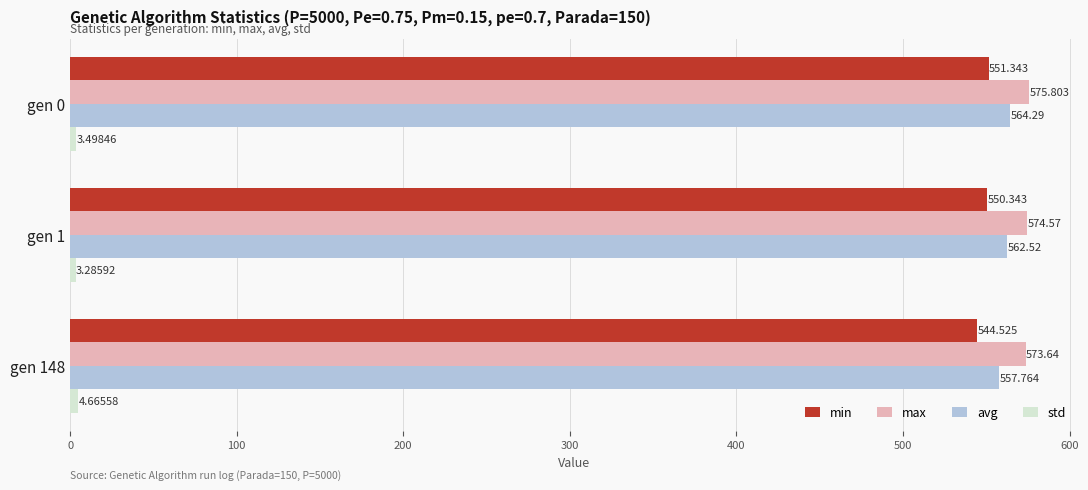

How many data points does each series have?

3